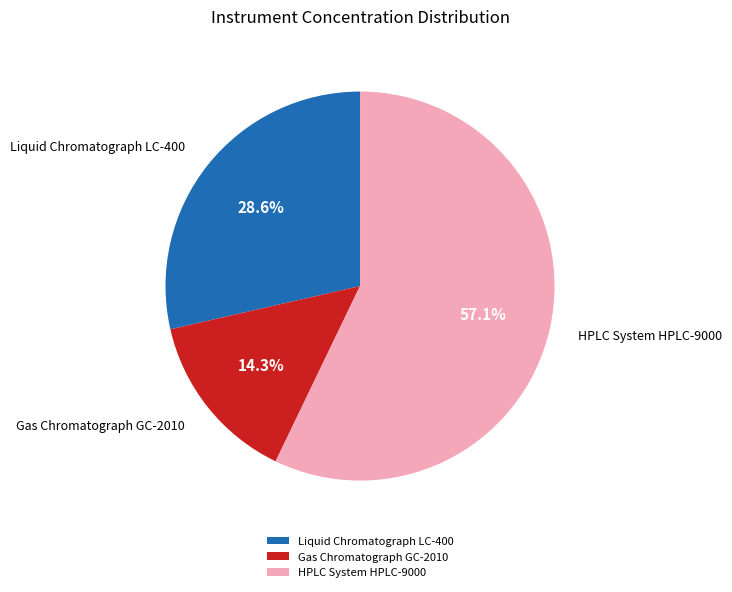

Is it true that HPLC System HPLC-9000 is 57% of the pie?

True